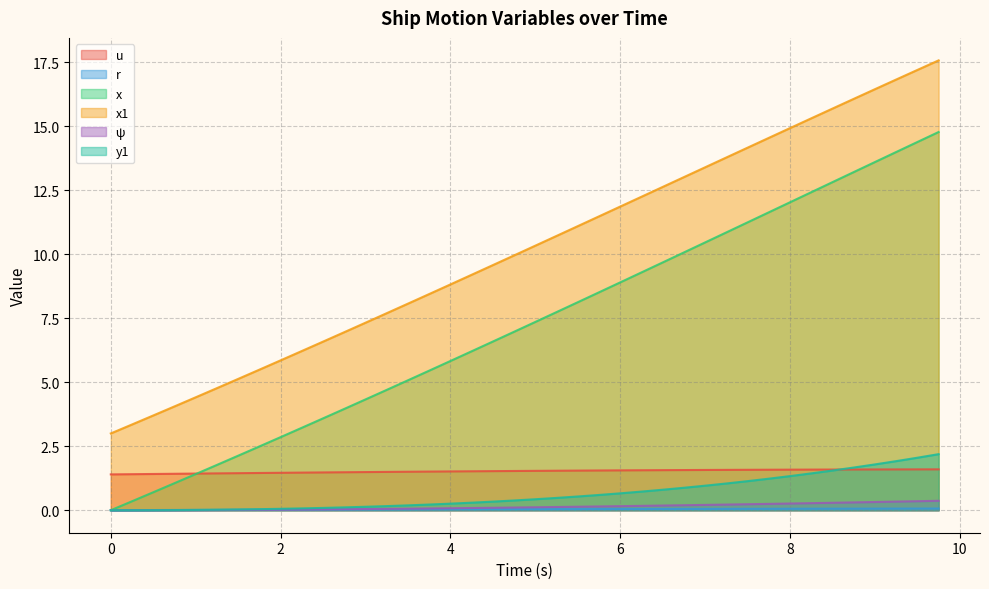

What are all the series names shown in the legend?

u, r, x, x1, ψ, y1